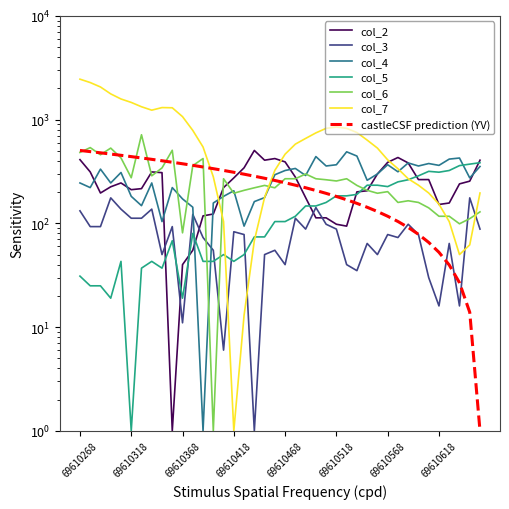

What is the total value across all series at 69610418?

802